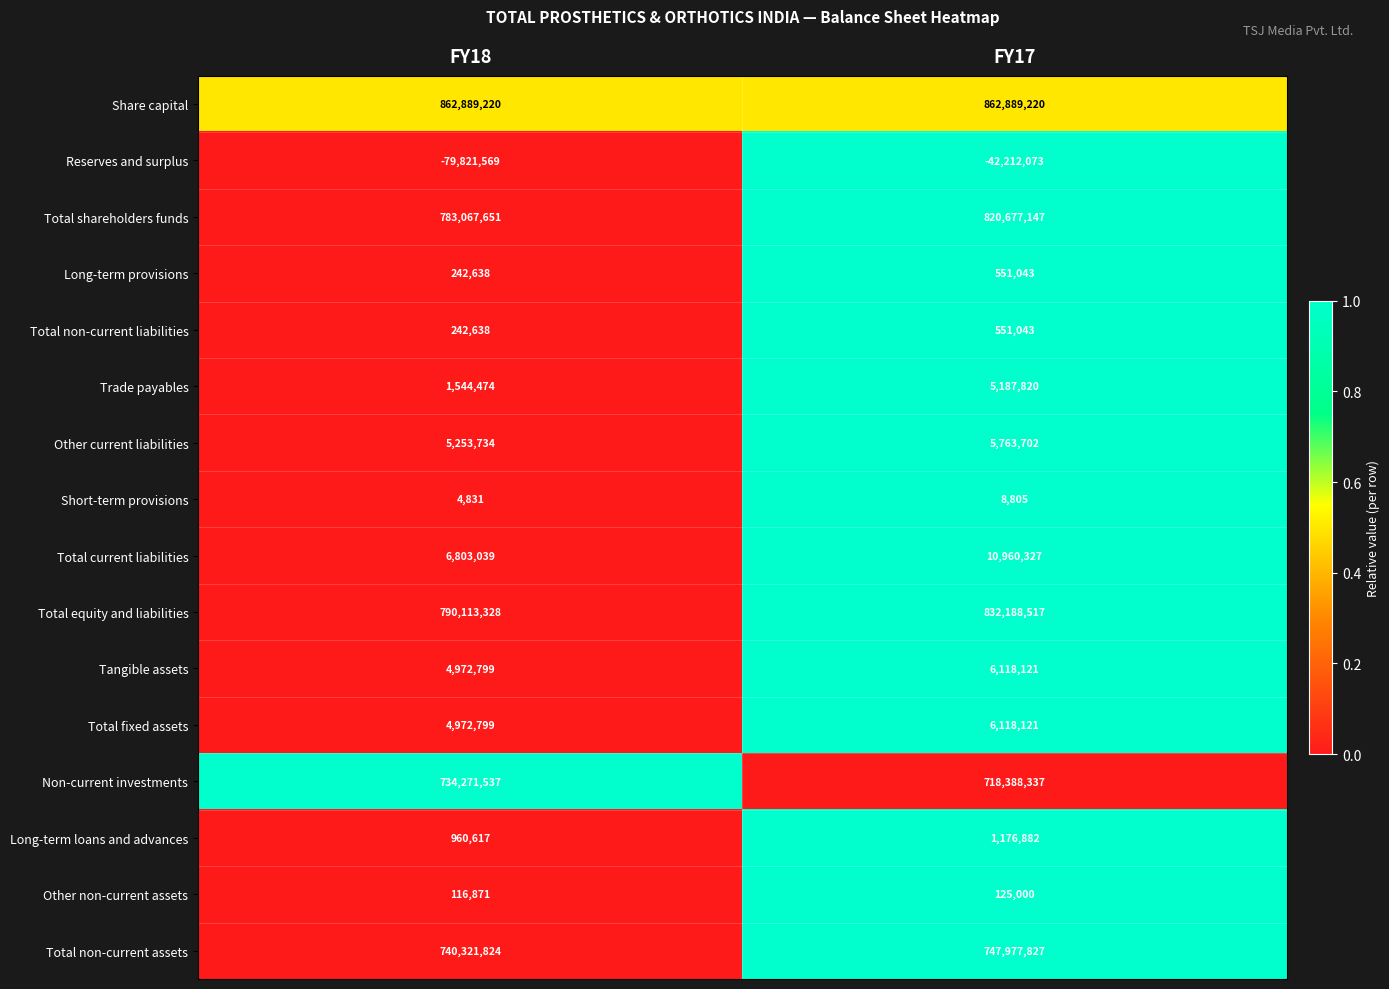

What is the difference between the highest and lowest values at FY17?

905101293